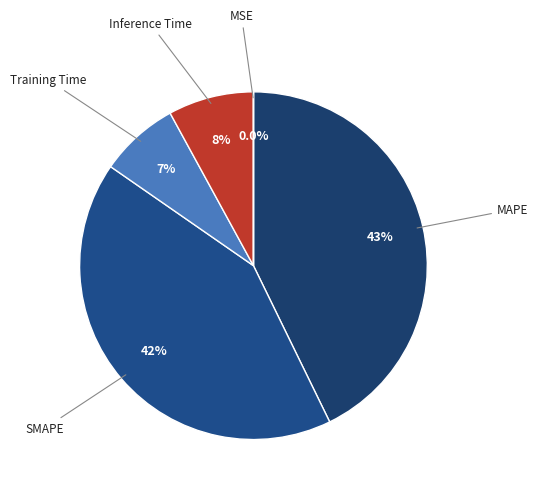

Combined, what portion of the pie is MAPE and Inference Time?

50.7%